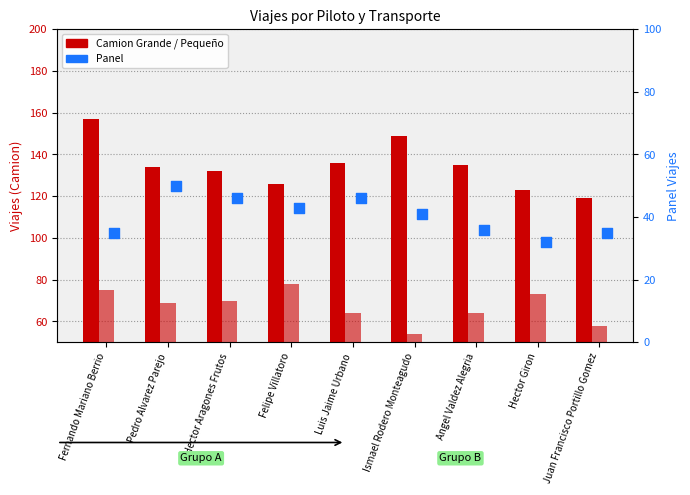

Which series reaches the maximum Y coordinate?

Camion Grande